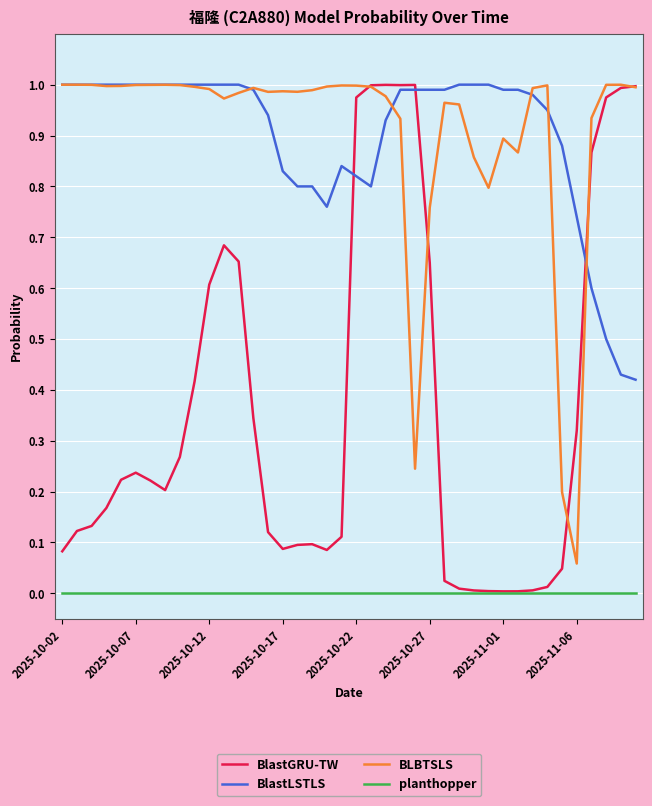

Which series has the widest spread of values?

BlastGRU-TW